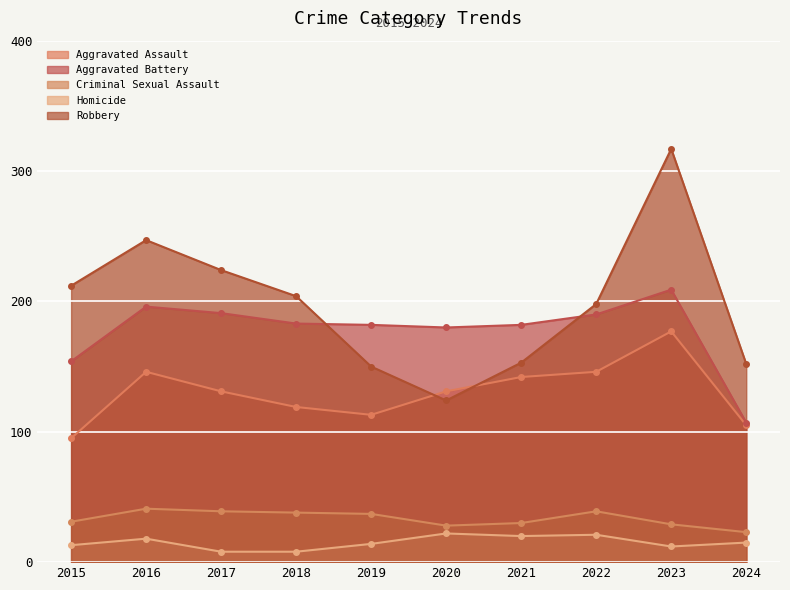

True or false: Aggravated Battery and Criminal Sexual Assault intersect in this chart.

False